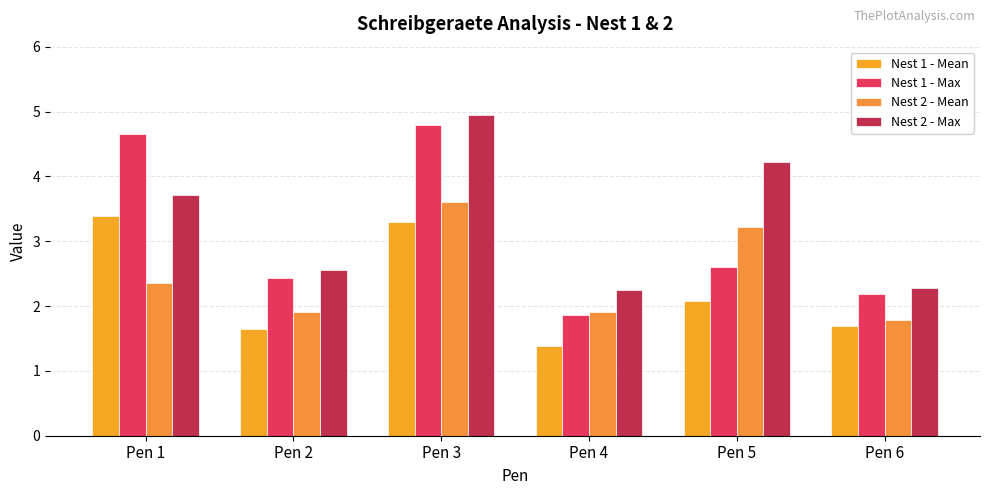

What is the highest value of the Nest 1 - Max series?

4.8